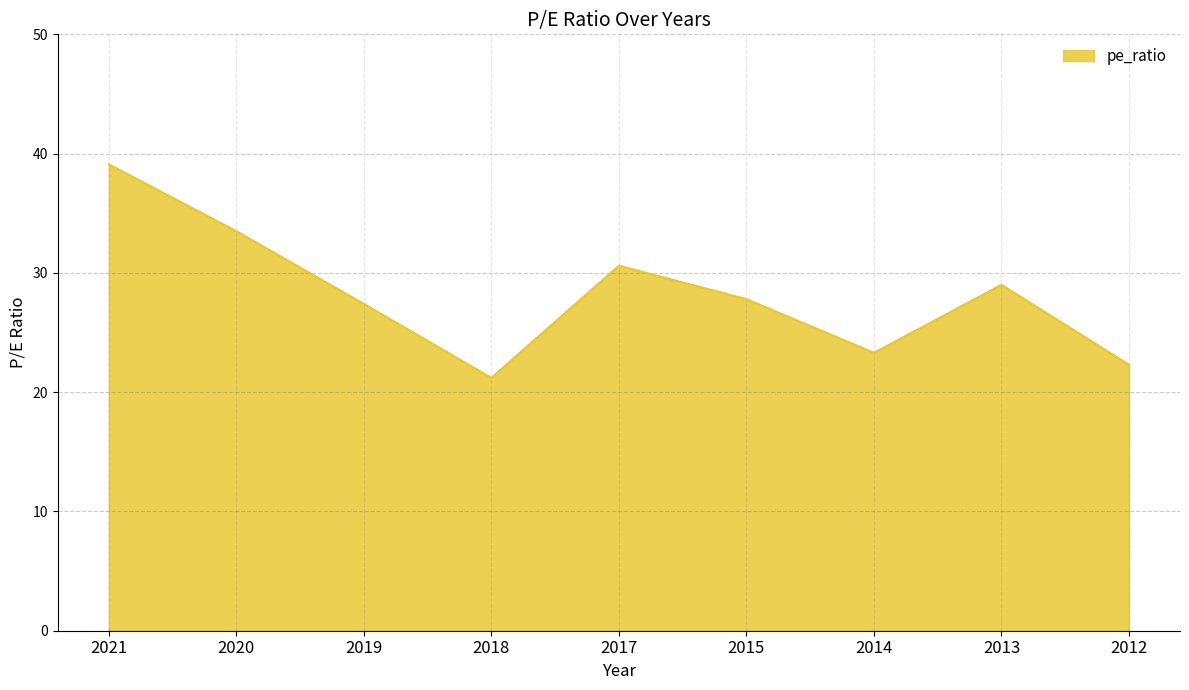

Does the chart have visible grid lines?

Yes